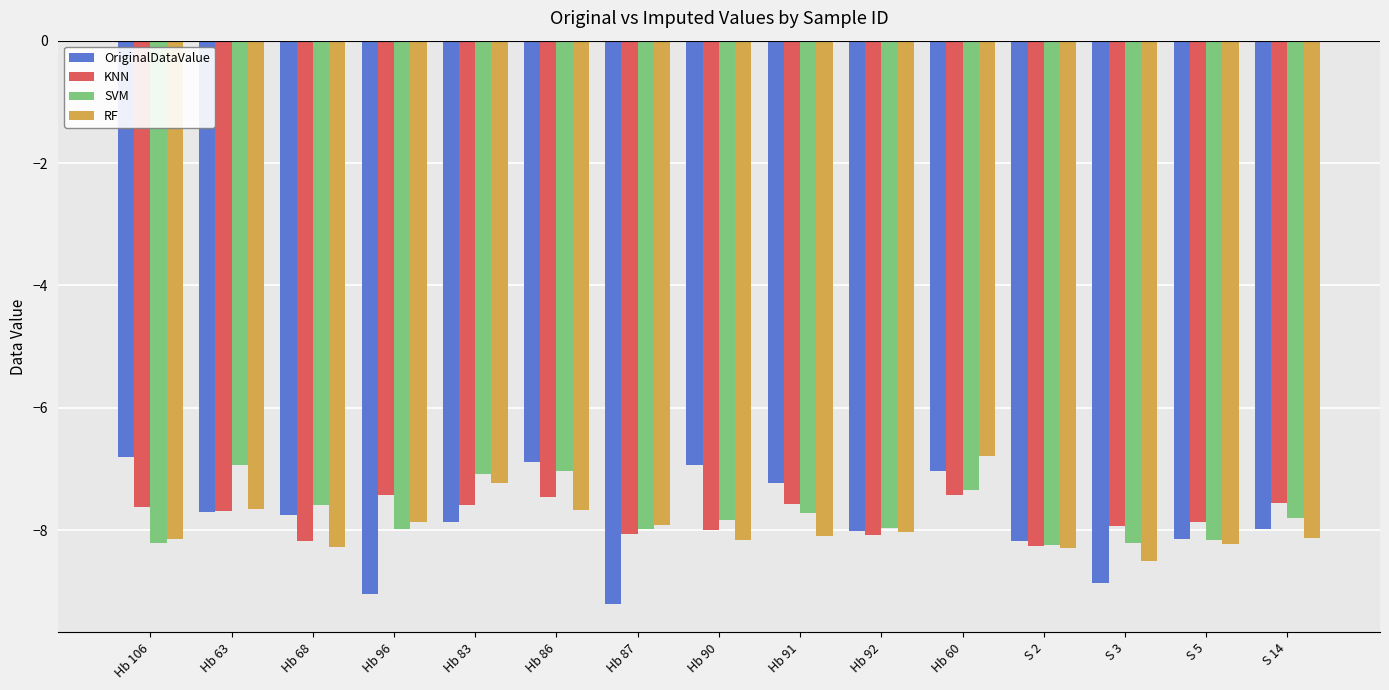

What is the value of the OriginalDataValue bar at the 2nd from the left?

-7.7